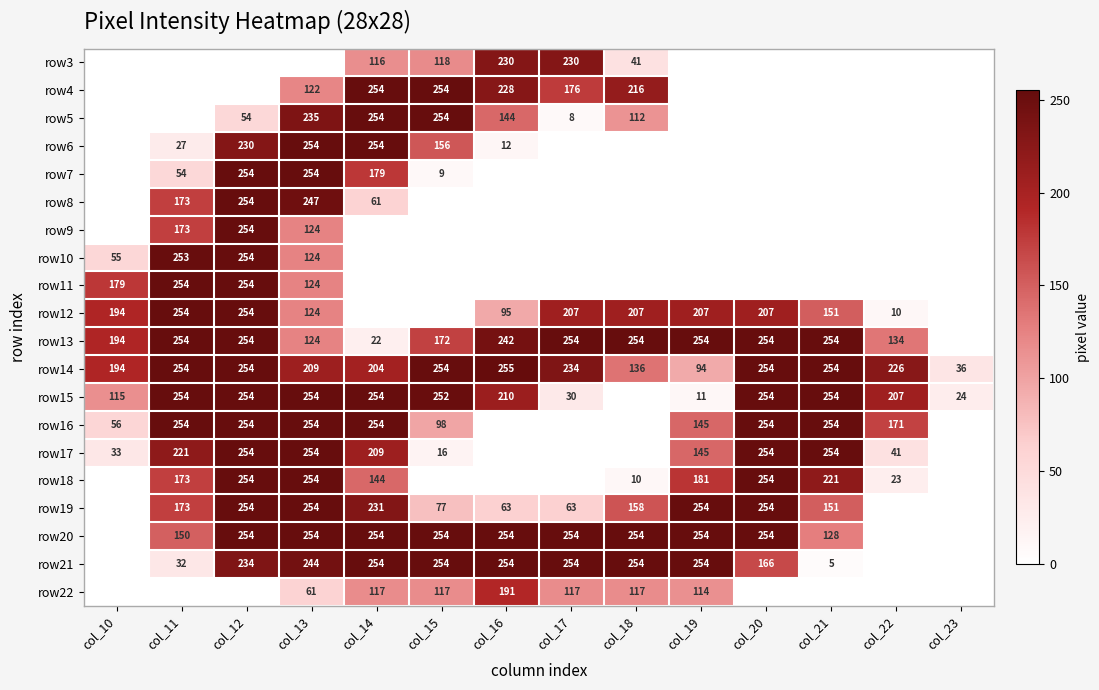

At which category is the sum across all series the highest?

col_12